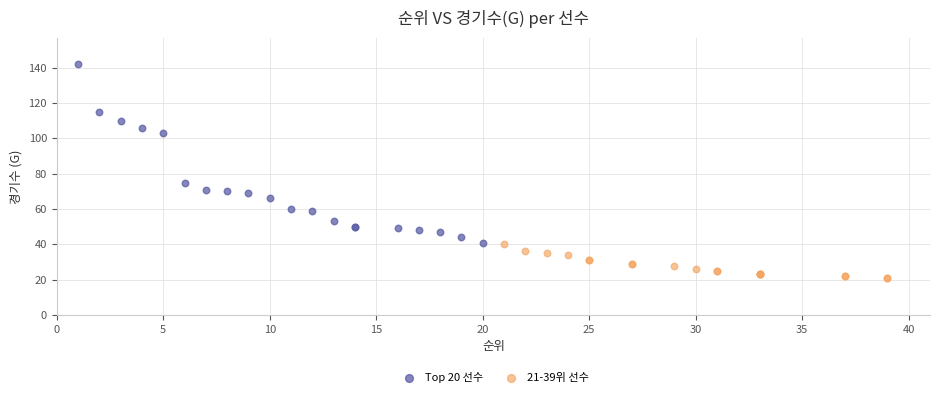

Which series reaches the minimum Y coordinate?

21-39위 선수